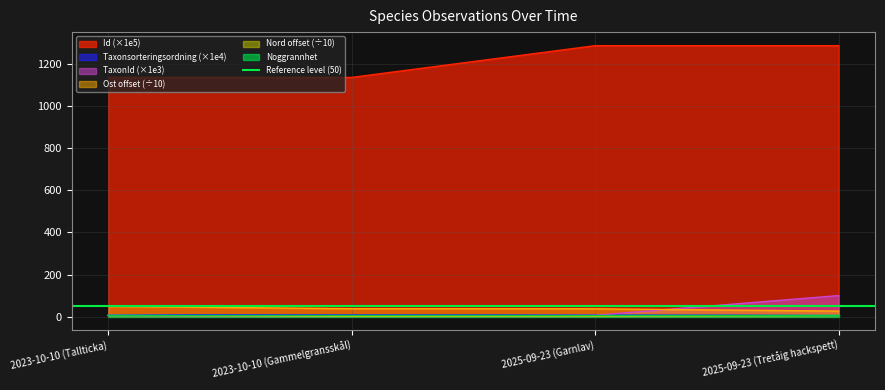

The value of Nord at 2025-09-23 (Garnlav) is 2.3. True or false?

True